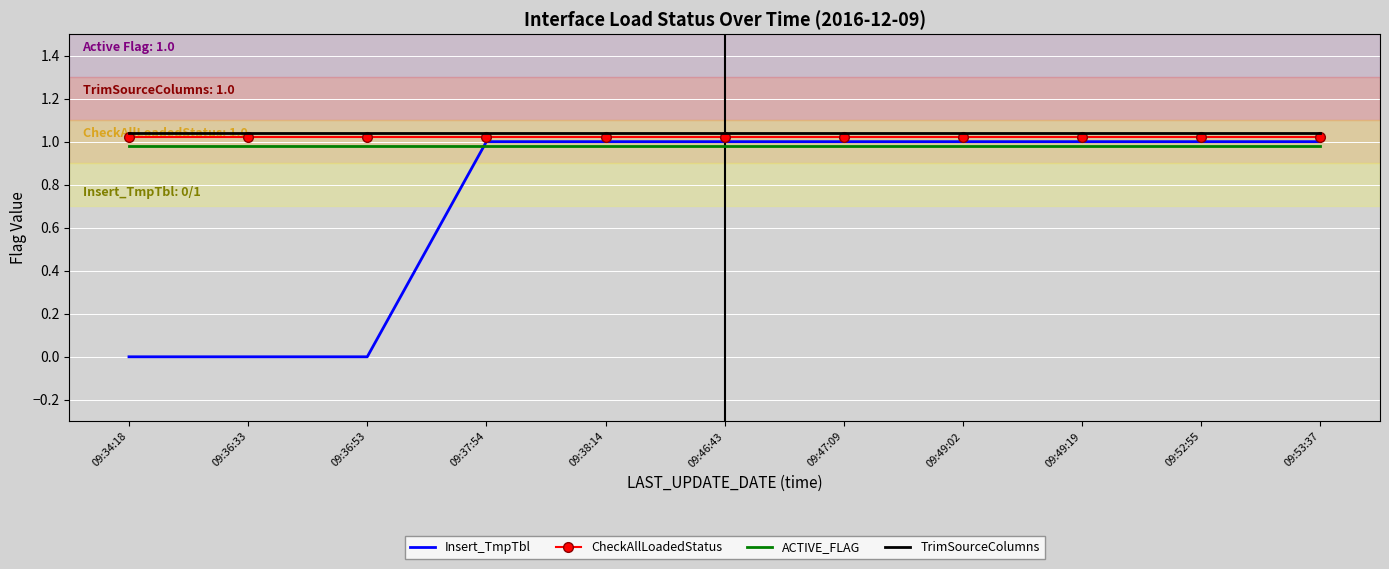

What is the value of the ACTIVE_FLAG point at the 1st from the left?

1.0